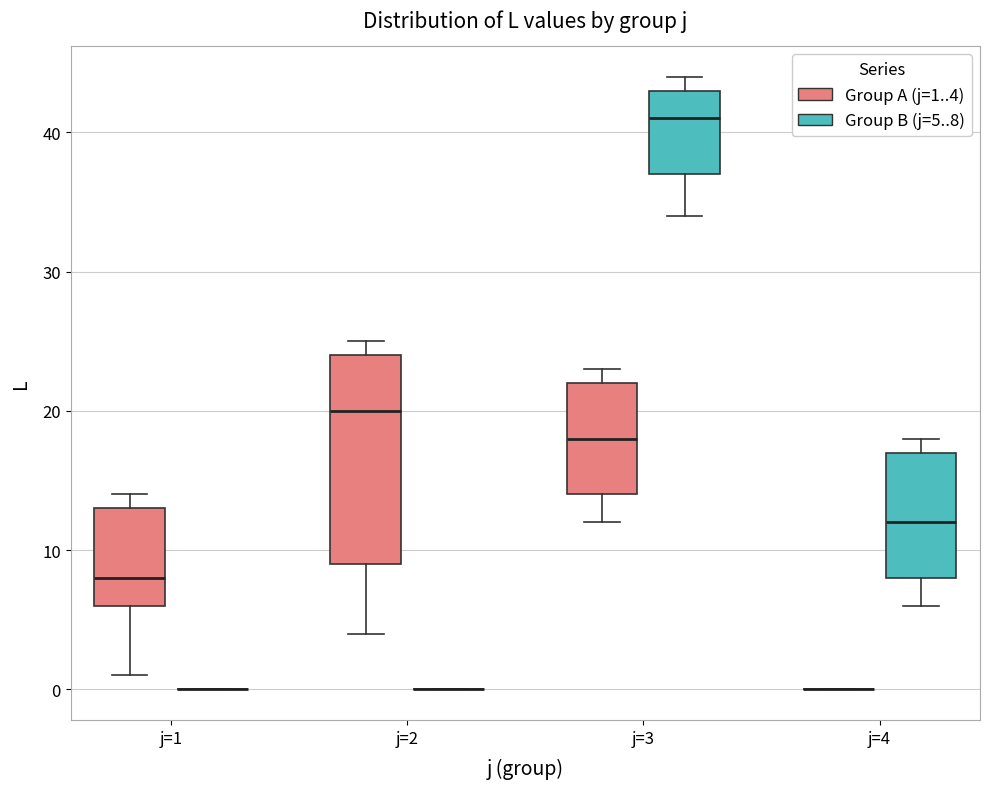

Reading left to right, read every box against the y-axis: the position of its median line, the range the box covers, and the ends of its whiskers. The values are not printed on the chart, so give them approximately, as read against the axis.

j=1 (Group A (j=1..4)): median 8, box 6 to 13, whiskers 1 to 14
j=1 (Group B (j=5..8)): box collapsed to a line at 0, whiskers 0 to 0
j=2 (Group A (j=1..4)): median 20, box 9 to 24, whiskers 4 to 25
j=2 (Group B (j=5..8)): box collapsed to a line at 0, whiskers 0 to 0
j=3 (Group A (j=1..4)): median 18, box 14 to 22, whiskers 12 to 23
j=3 (Group B (j=5..8)): median 41, box 37 to 43, whiskers 34 to 44
j=4 (Group A (j=1..4)): box collapsed to a line at 0, whiskers 0 to 0
j=4 (Group B (j=5..8)): median 12, box 8 to 17, whiskers 6 to 18